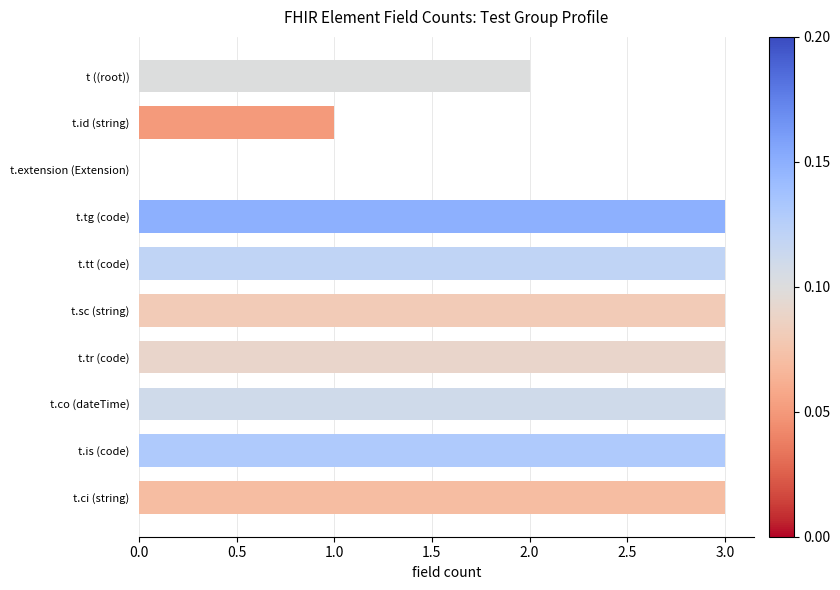

What is the sum of the values at t.tt (code) and t.sc (string)?

6